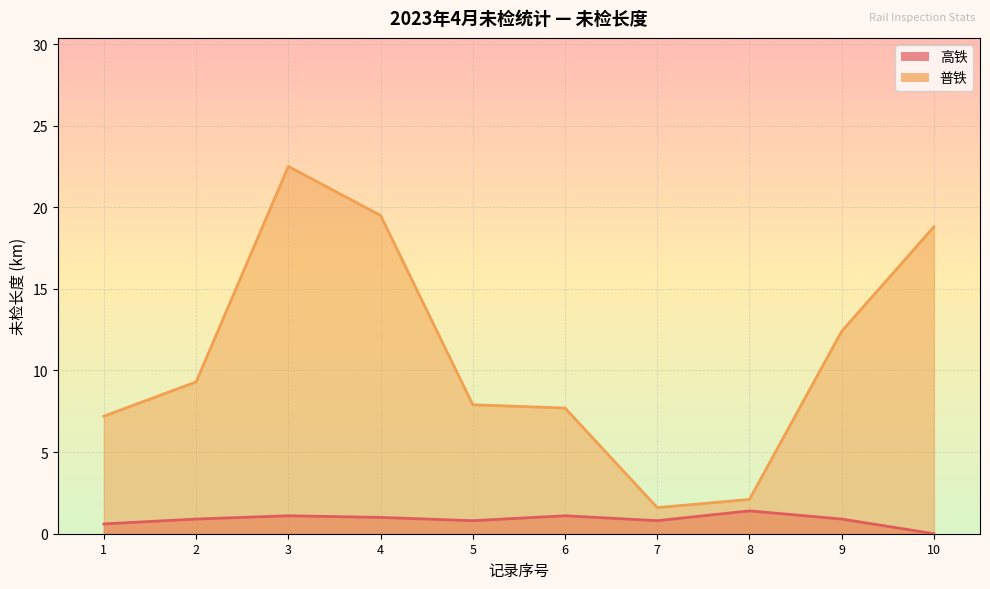

Does the chart display data point markers on the line(s)?

No